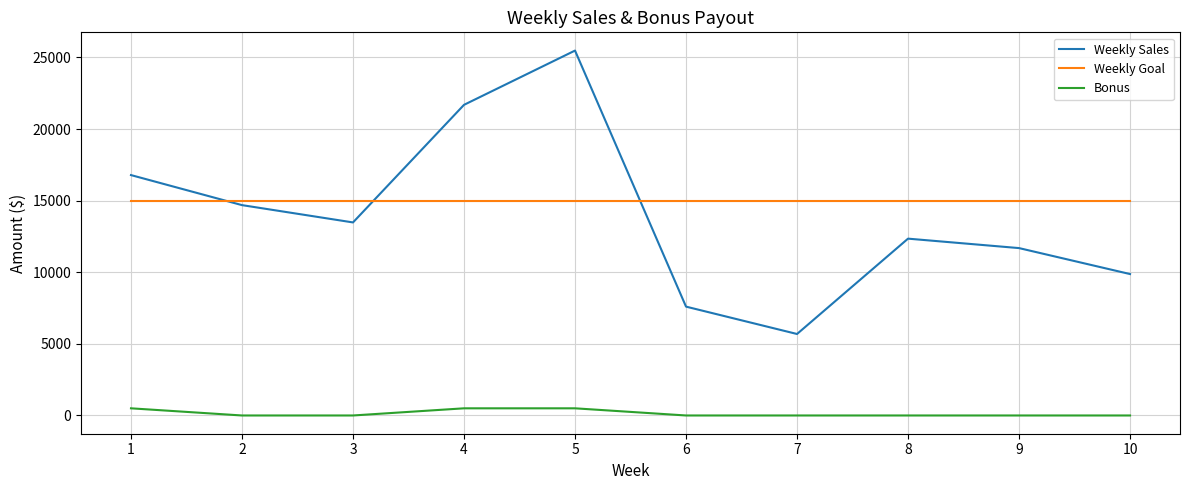

True or false: Bonus and Weekly Sales intersect in this chart.

False